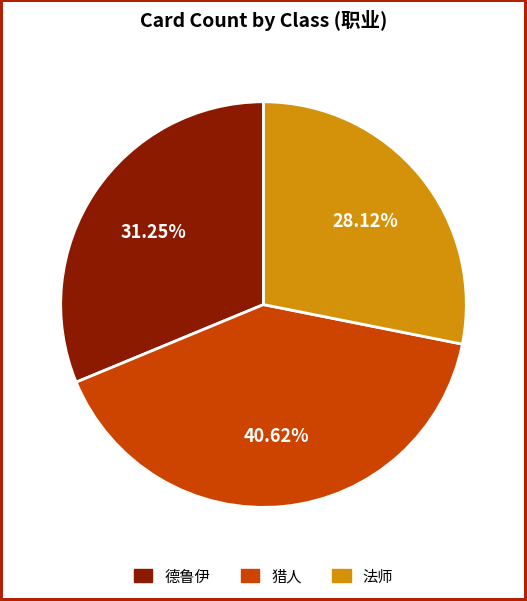

True or false: 法师 accounts for 28% of the total.

True